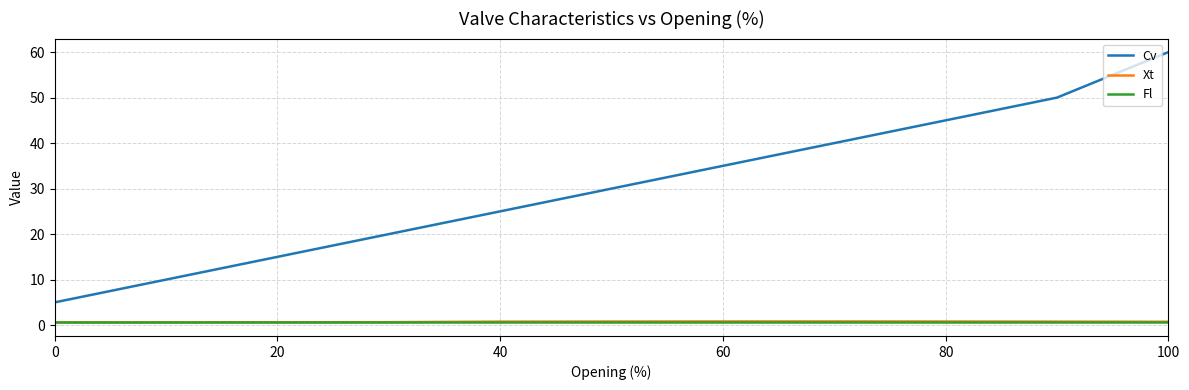

True or false: Xt and Cv cross at least once.

False